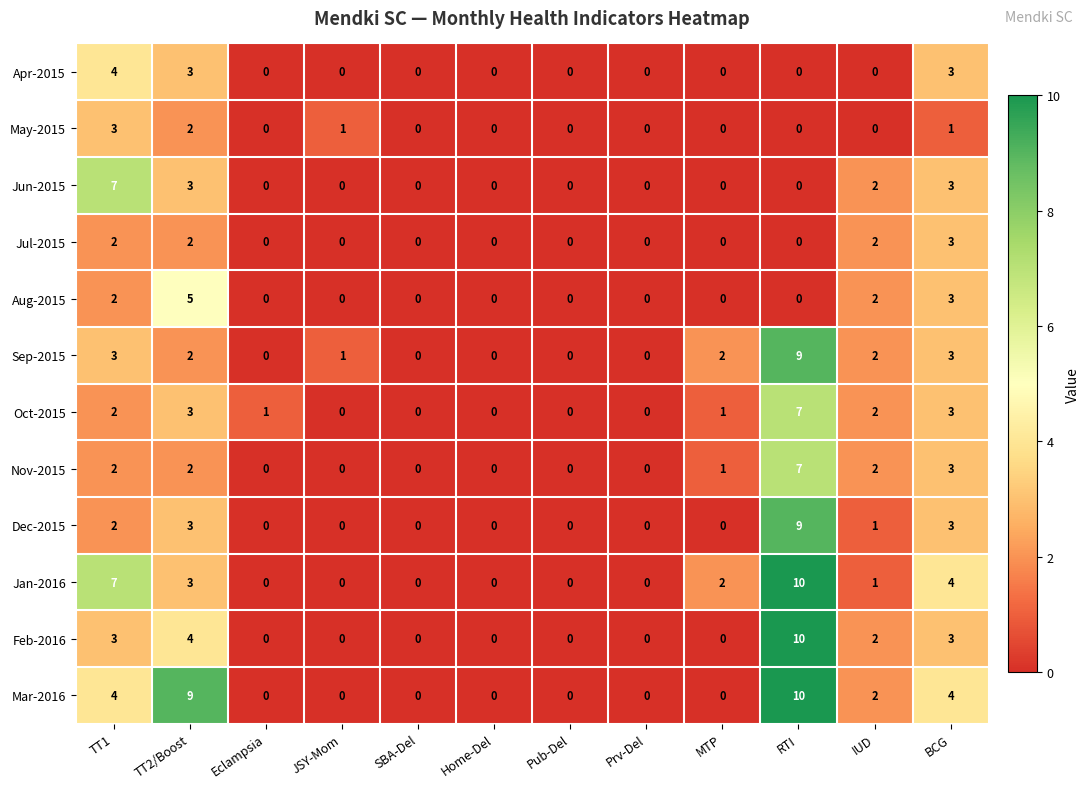

What is the difference between the second highest and minimum values in the Feb-2016 series?

4